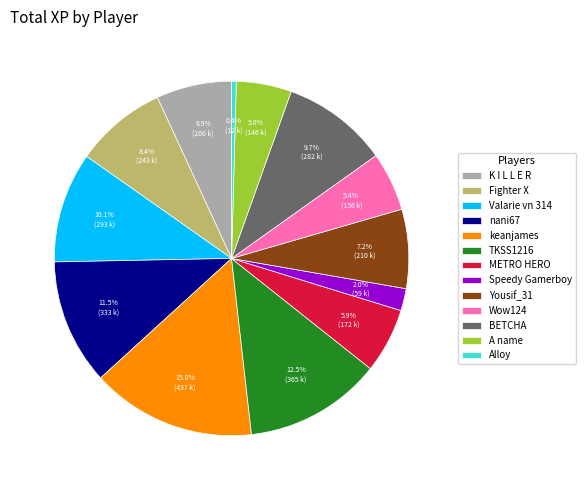

The METRO HERO slice represents 6% of the pie. True or false?

True